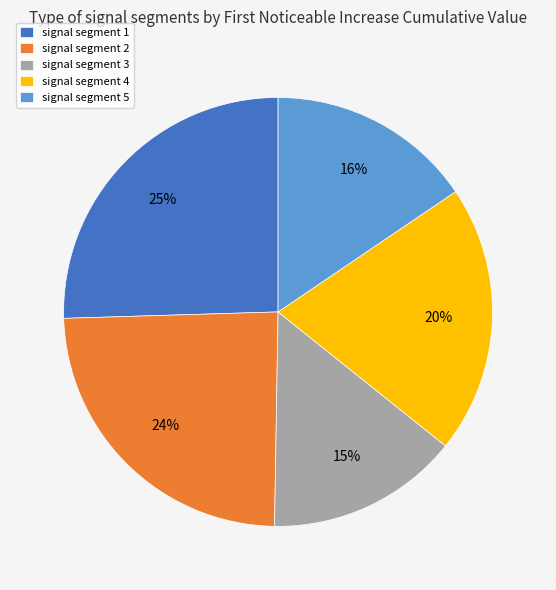

Combined, do signal segment 2 and signal segment 5 account for over 50%?

No